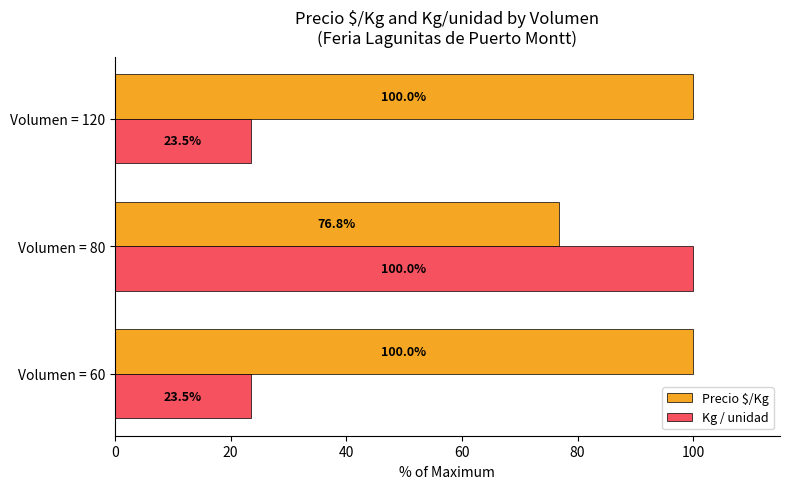

What is the difference between the highest and lowest values at Volumen = 60?

76.5